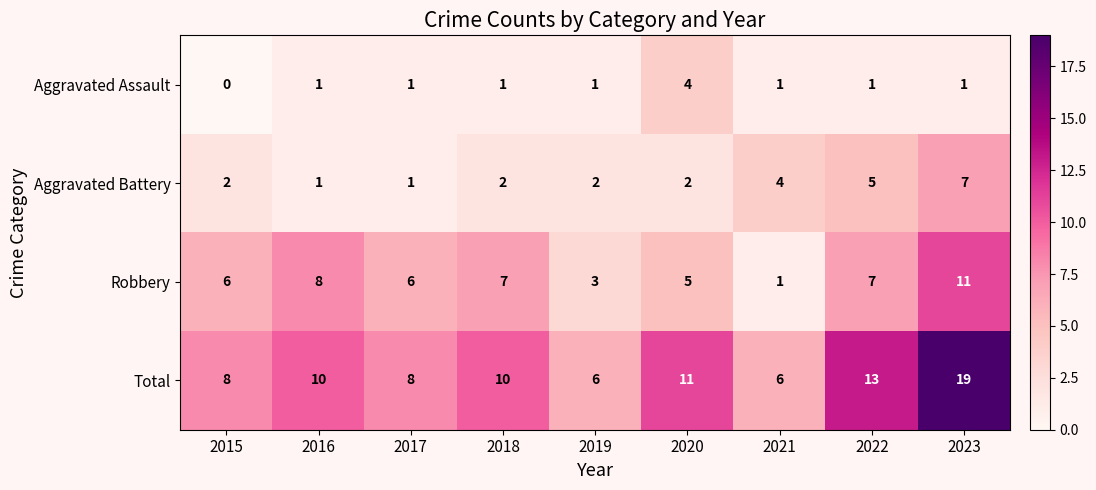

Which category has the highest value across all series?

2023